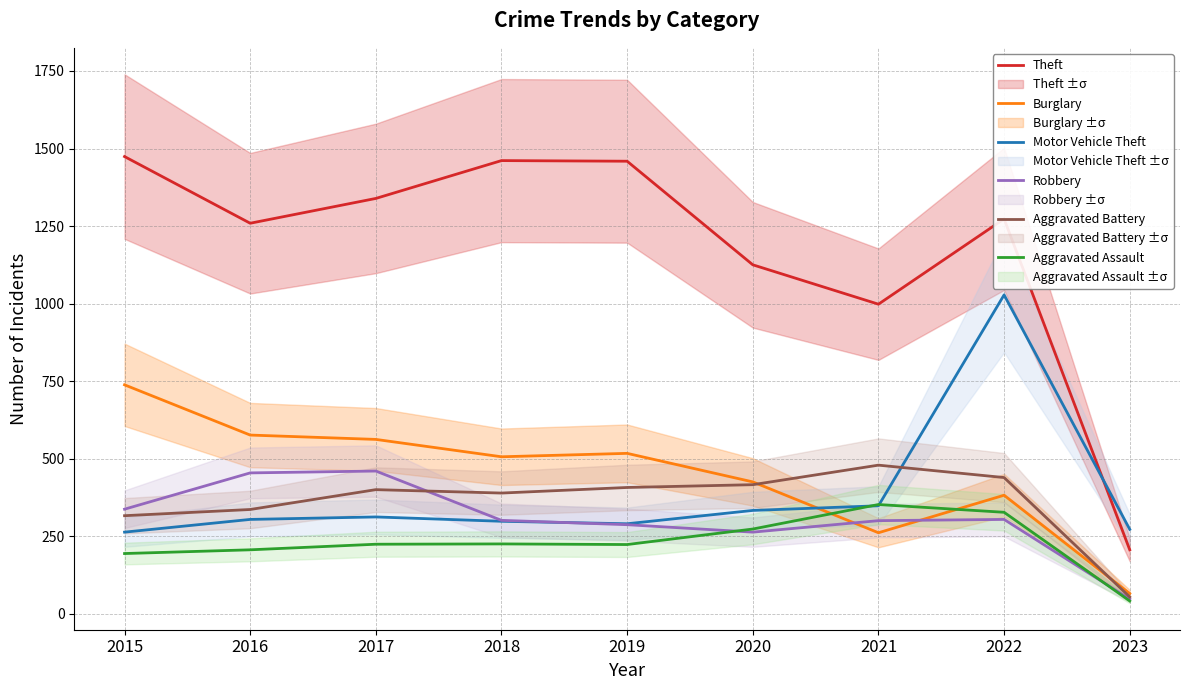

How many values in the Robbery series are below 301?

4